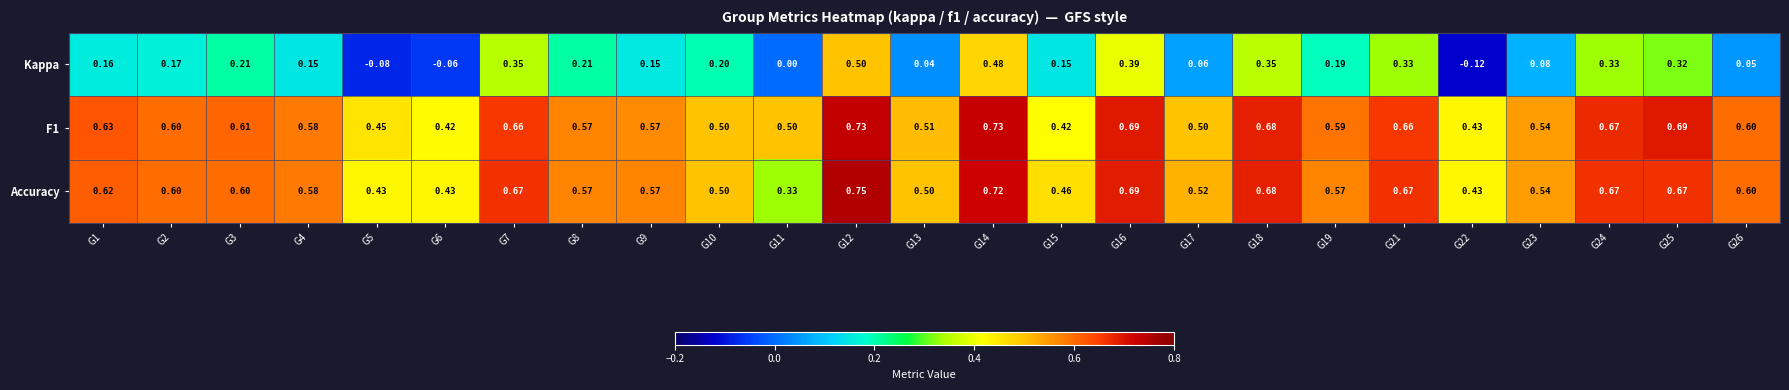

Is the value of F1 at G11 greater than the value of Kappa at G5?

Yes